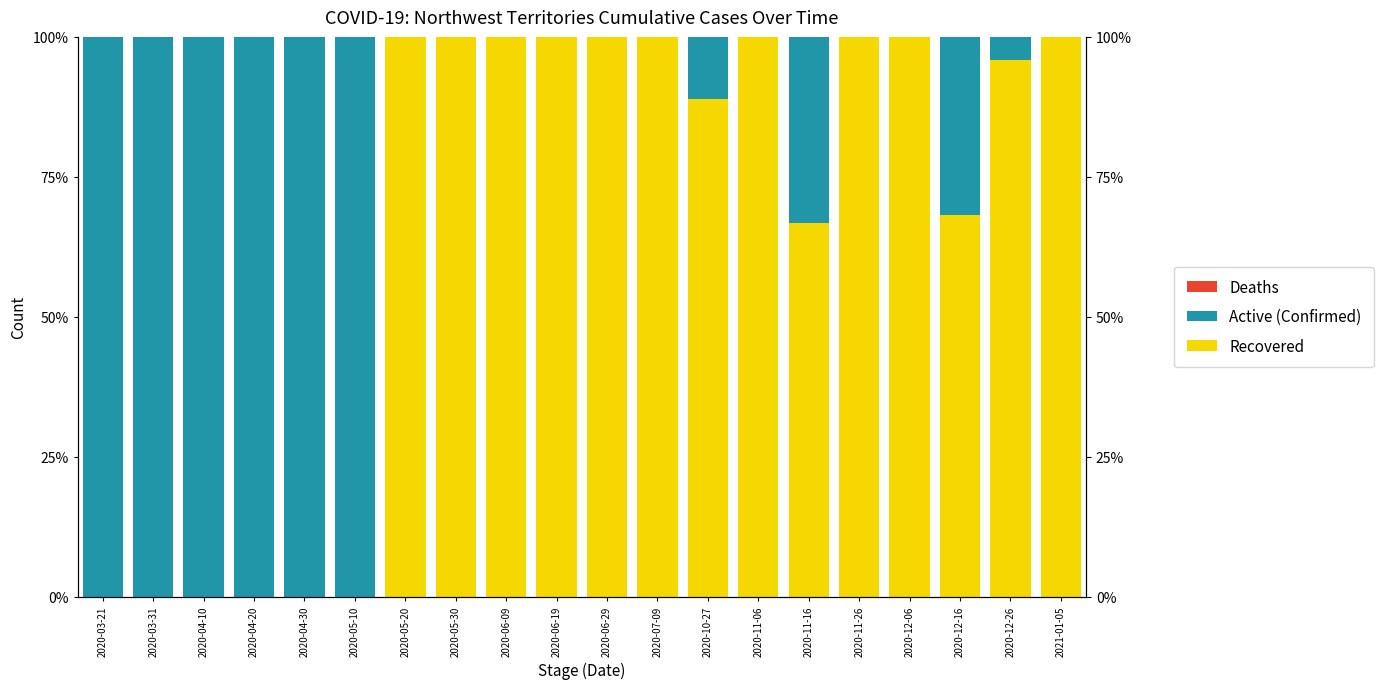

What is the label of the 3rd bar from the right?

2020-12-16